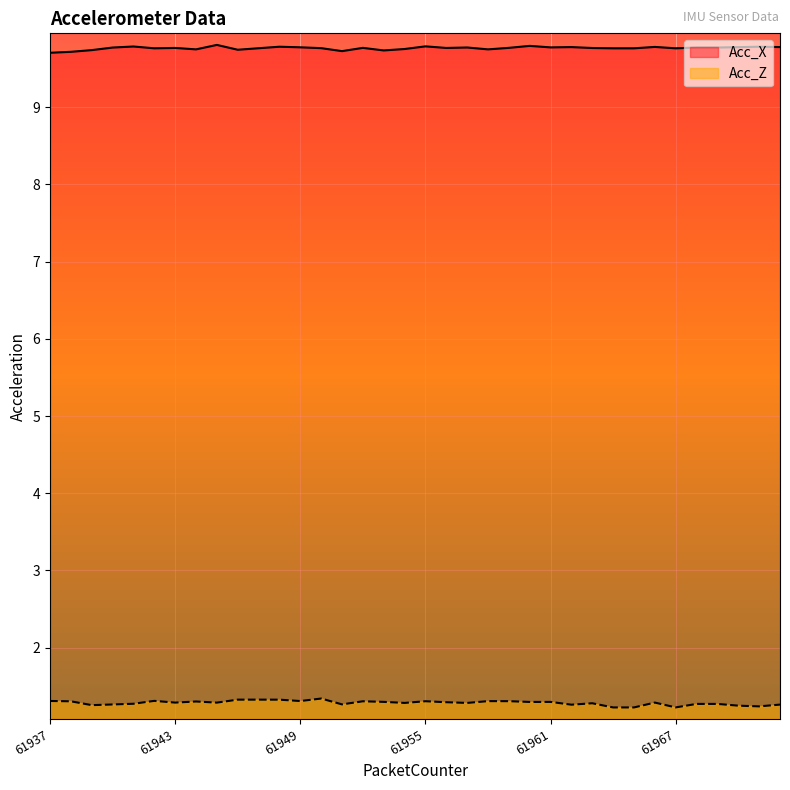

What is the value of the Acc_X point at the 8th from the left?

9.8